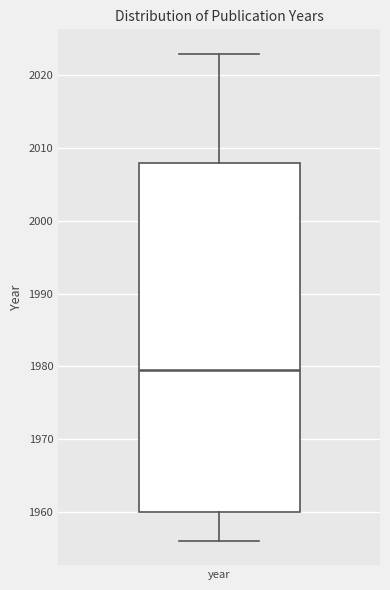

Read this box plot against the y-axis: the position of the median line, the range covered by the box, and the ends of both whiskers. The values are not printed on the chart, so give them approximately, as read against the axis.

median 1980, box 1960 to 2008, whiskers 1956 to 2023